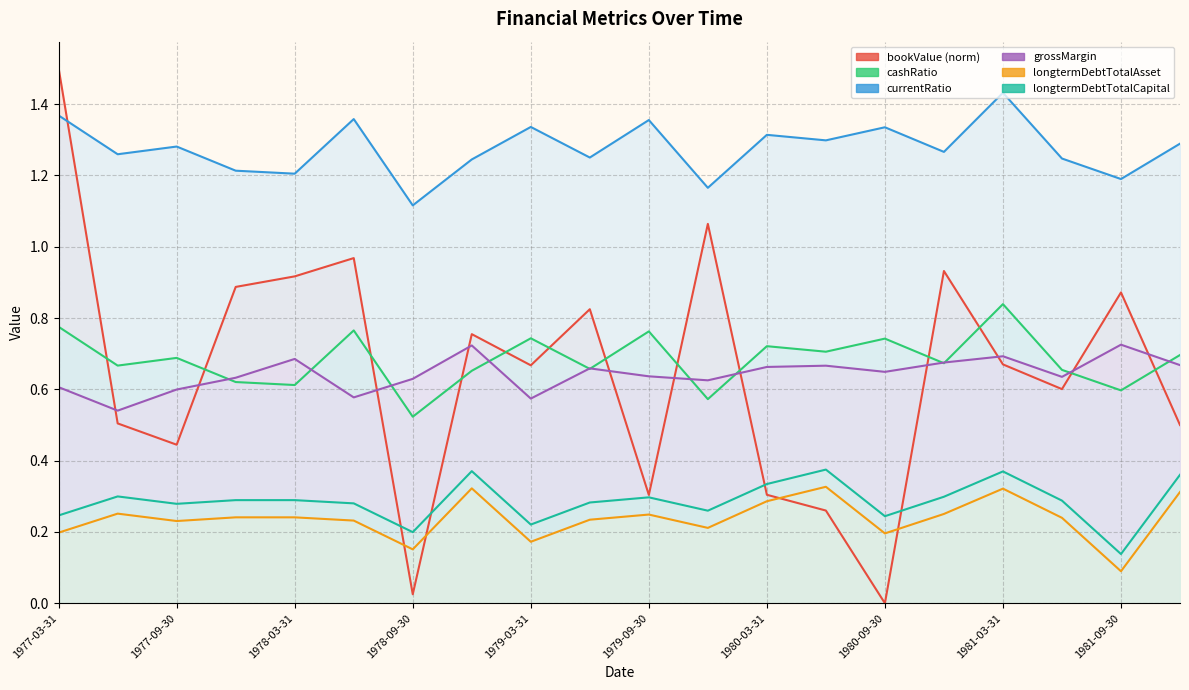

Which series has the largest range (max minus min)?

bookValue